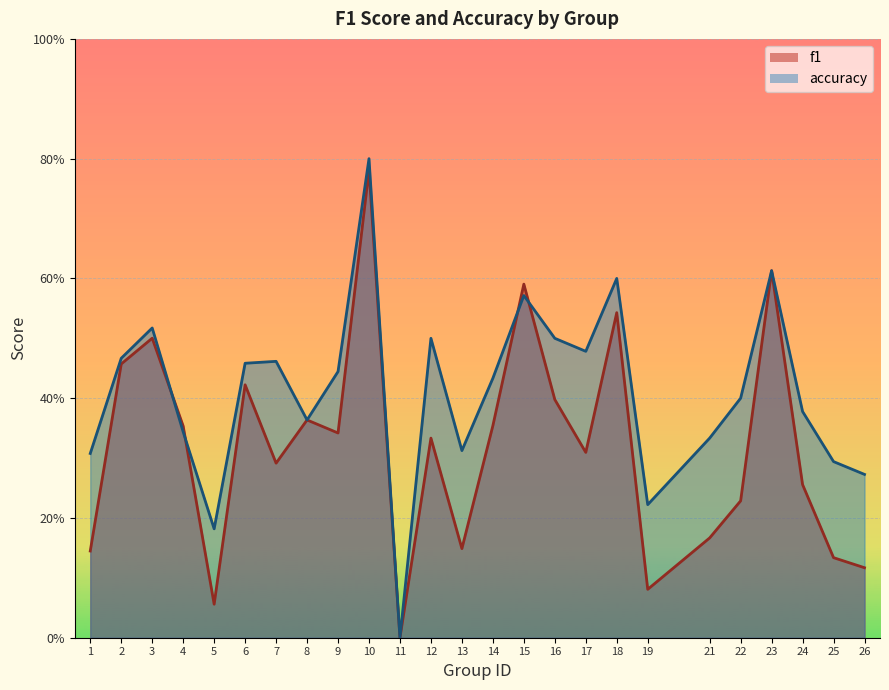

Is the value of accuracy at 22 greater than the value of f1 at 2?

No